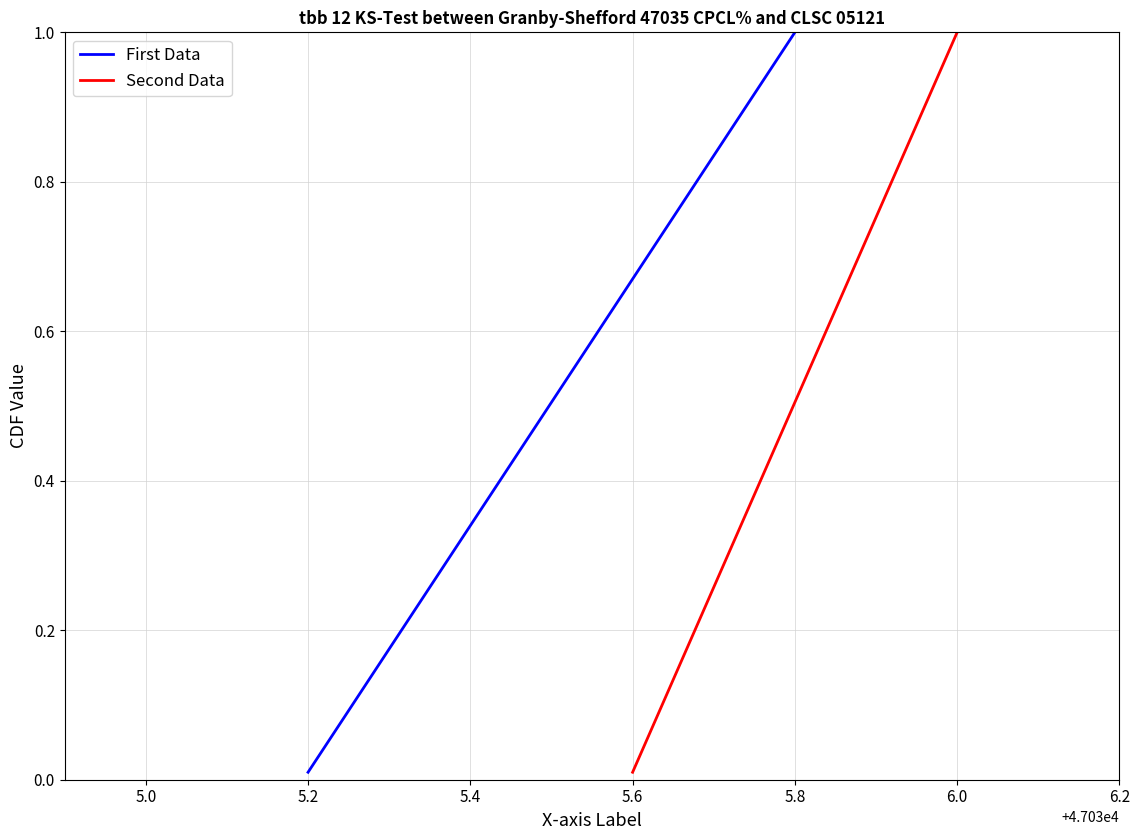

What is the highest value of the First Data series?

1.0